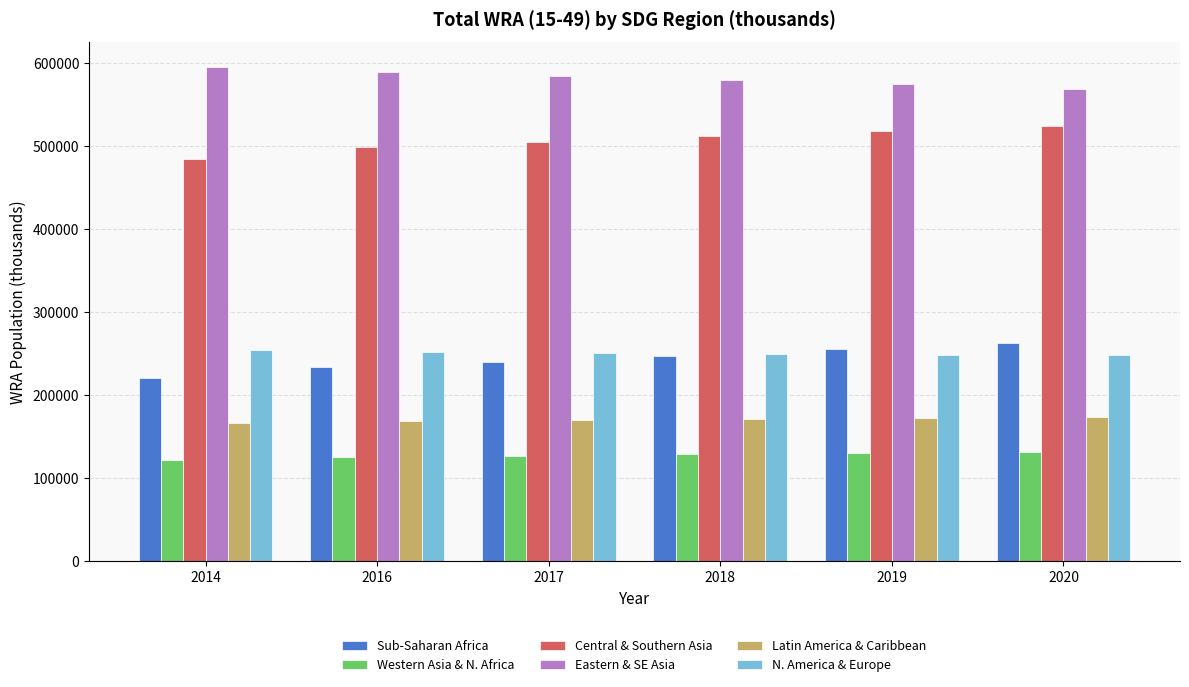

What is the sum of all Latin America & Caribbean values?

1021956.6